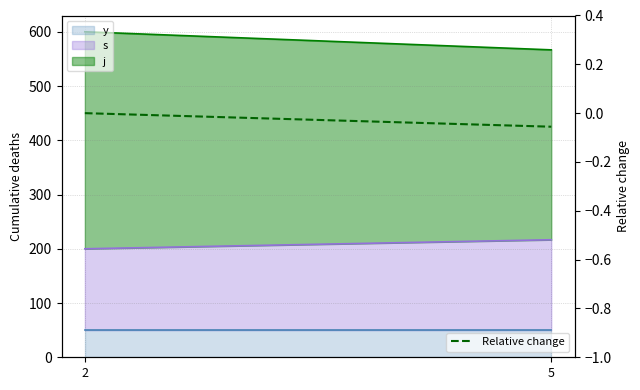

The value at 2 is -0.0. True or false?

False